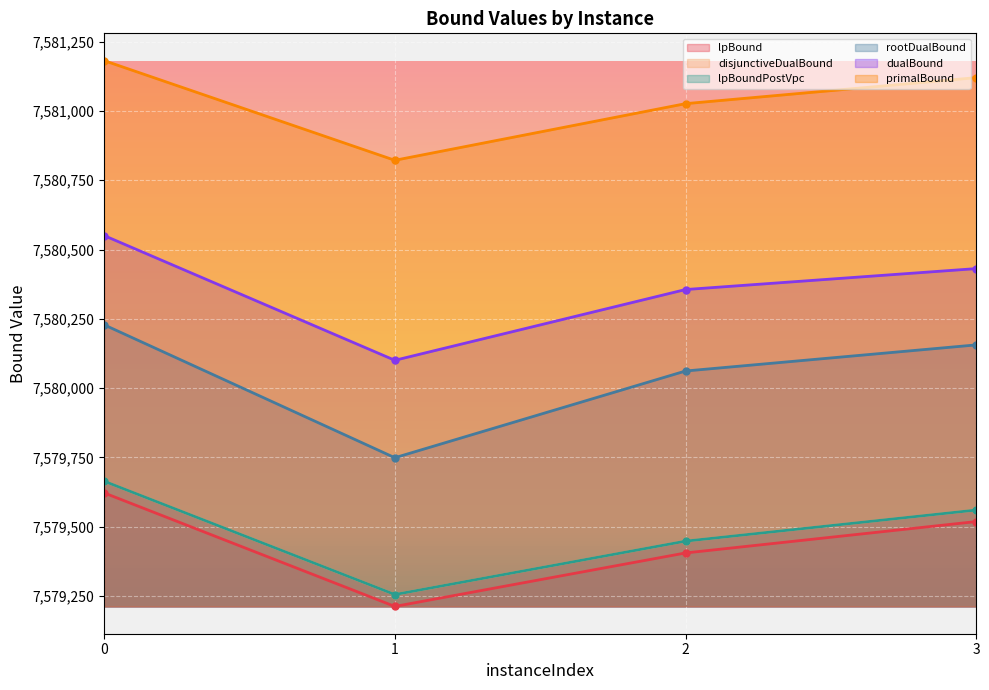

In dualBound, how many points are lower than both neighbors (excluding endpoints)?

1